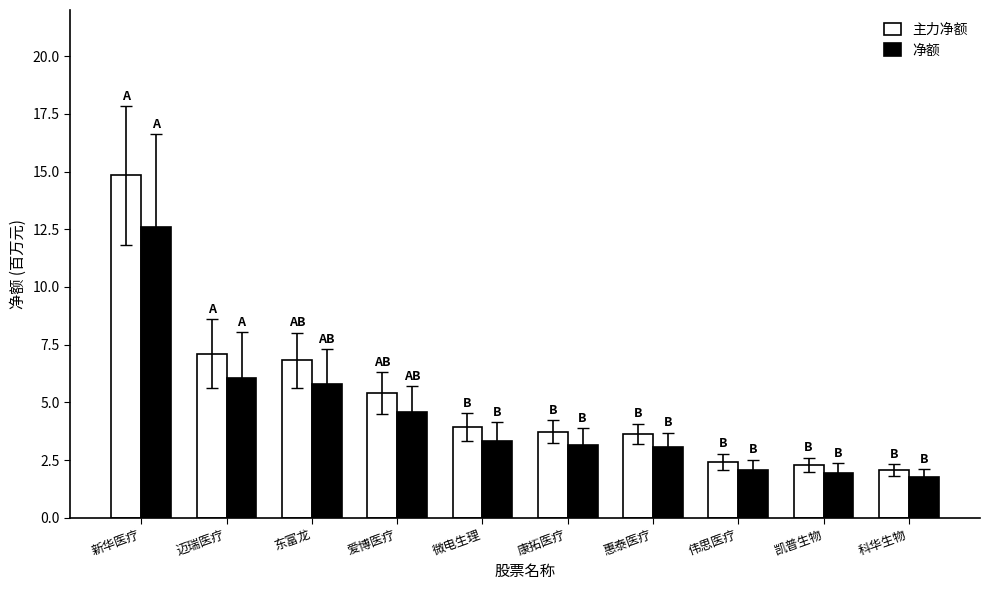

Rank the series by their average value, from lowest to highest.

净额, 主力净额